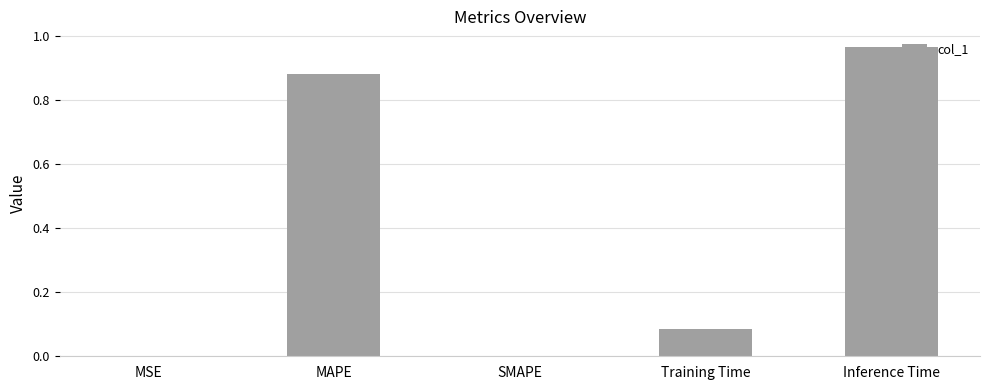

How many distinct data groups are displayed?

1